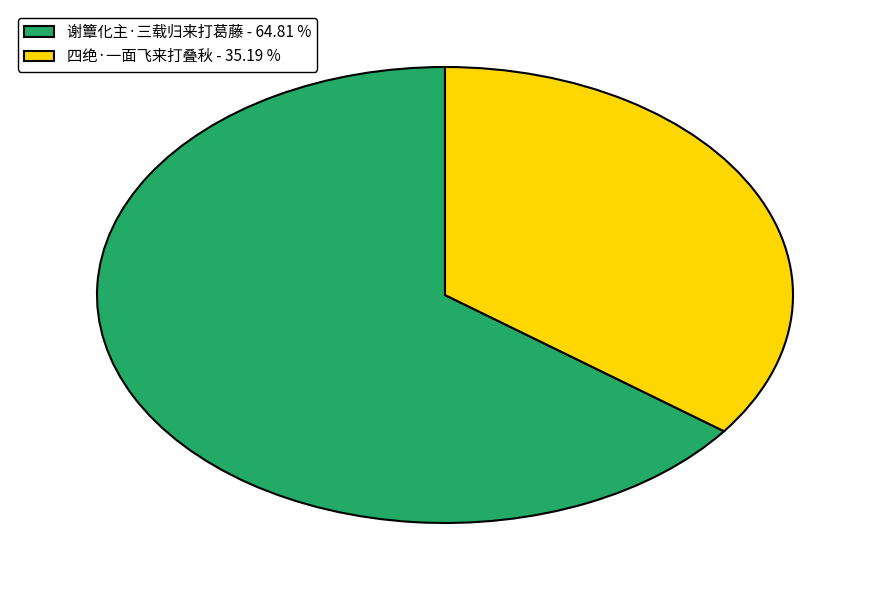

True or false: 四绝·一面飞来打叠秋 accounts for 26% of the total.

False